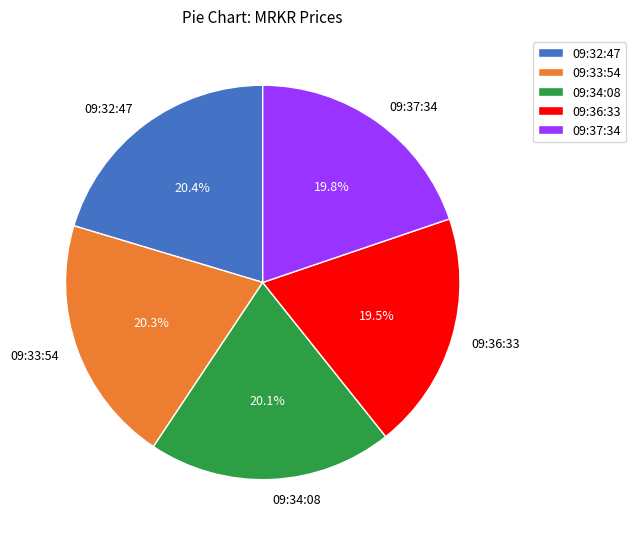

Combined, do 09:34:08 and 09:36:33 account for over 50%?

No